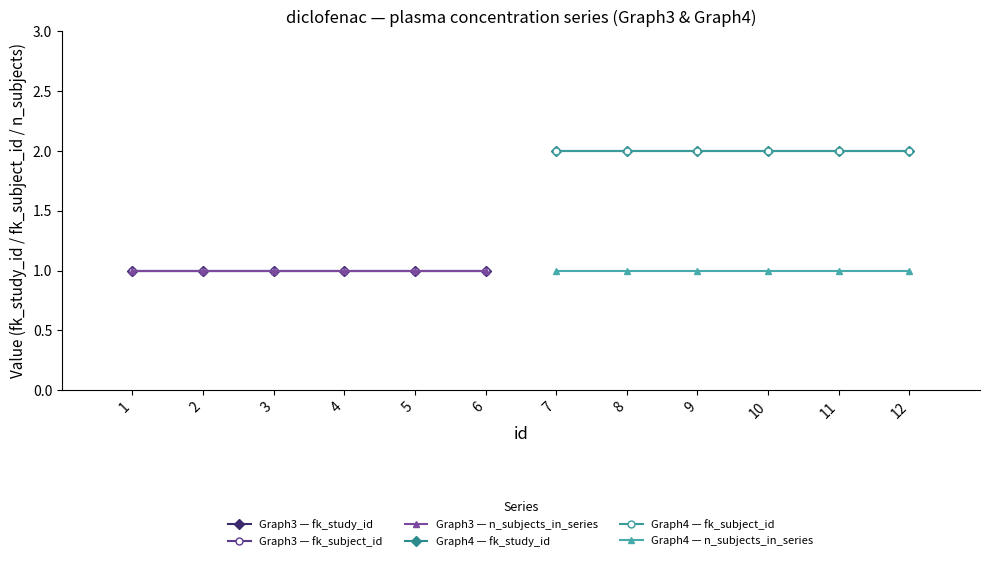

Does the chart display data point markers on the line(s)?

Yes